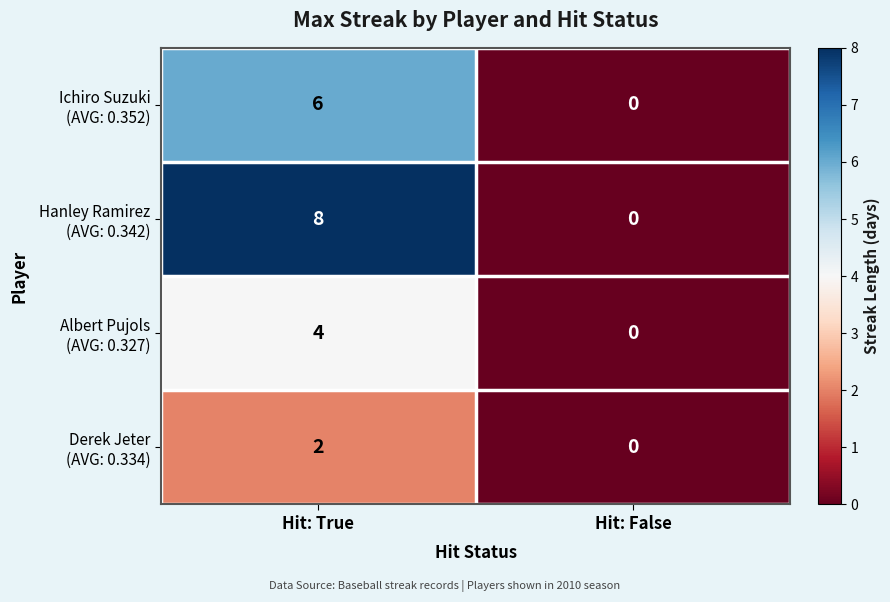

At which category does the chart reach its minimum across all series?

Hit: False